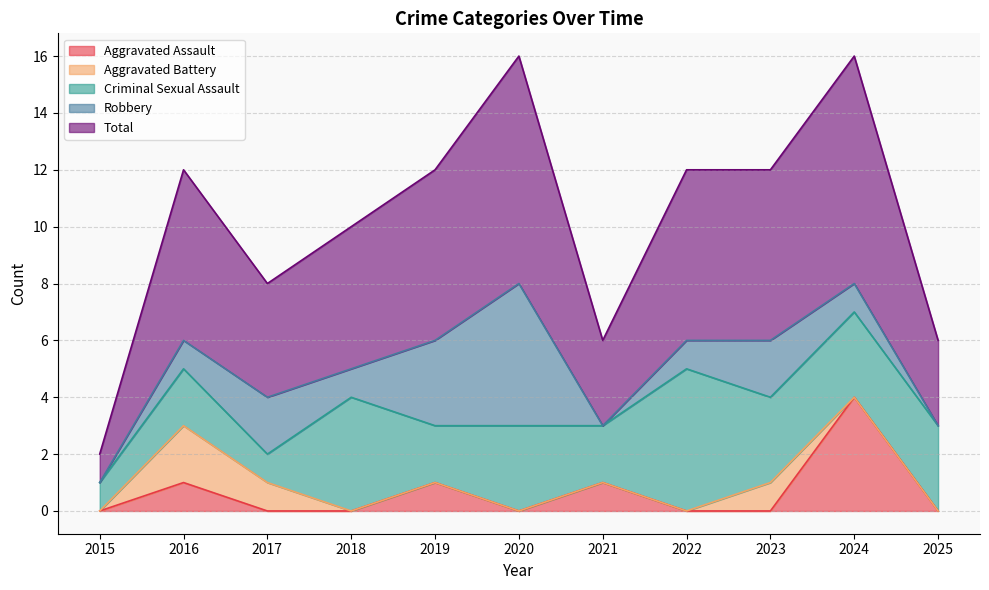

Where is Criminal Sexual Assault nearest to the value 3?

2020